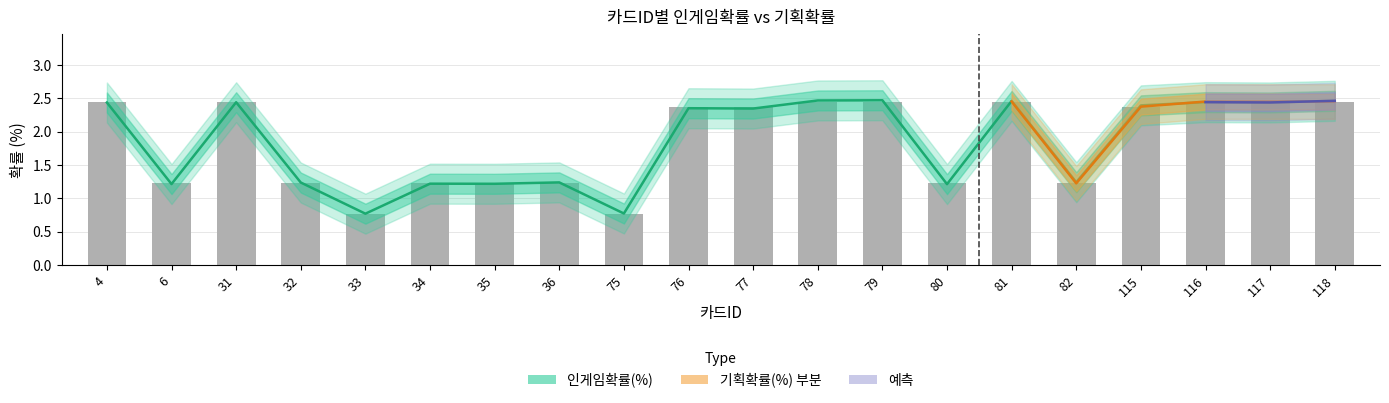

How many data points in 인게임확률(%) are less than 2?

9